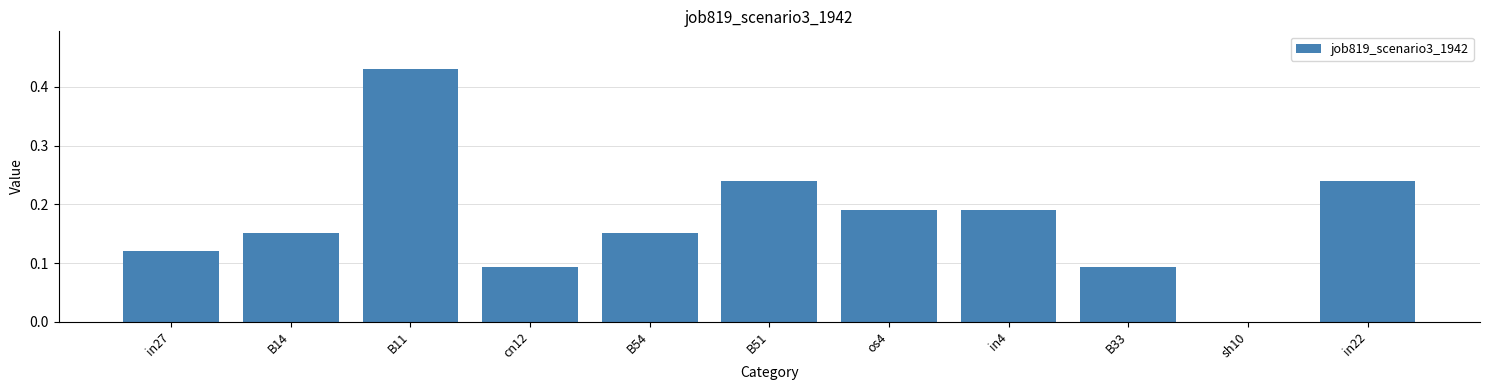

How many values are between 0 and 1?

11